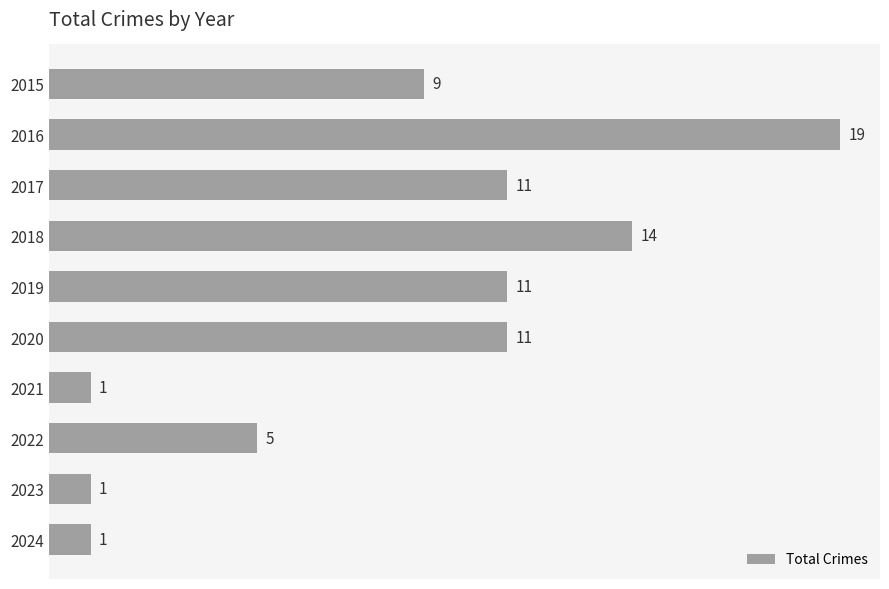

What is the difference between the second highest and second lowest values?

13